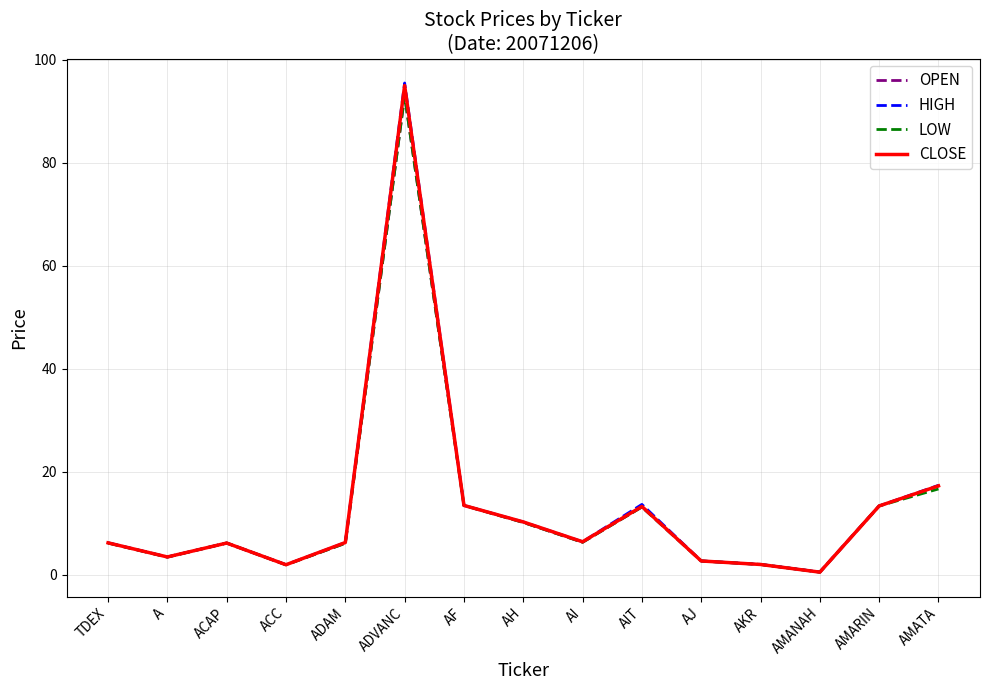

Which series has the largest range (max minus min)?

HIGH